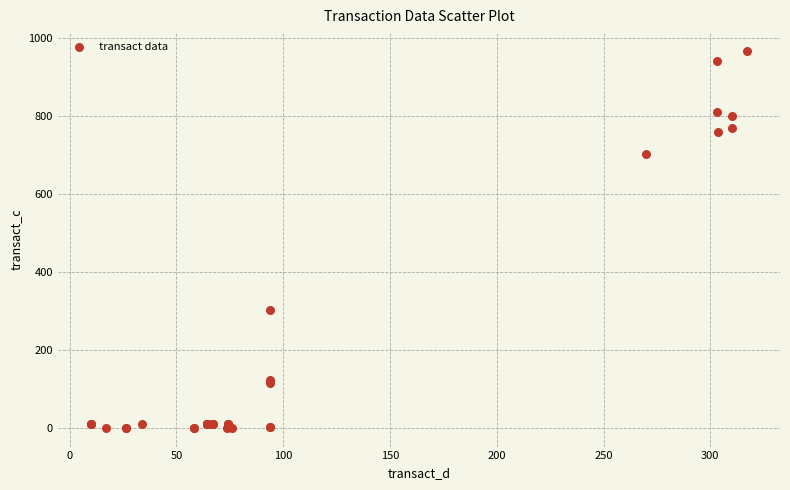

What Y value in the scatter plot is closest to 484?

304.6